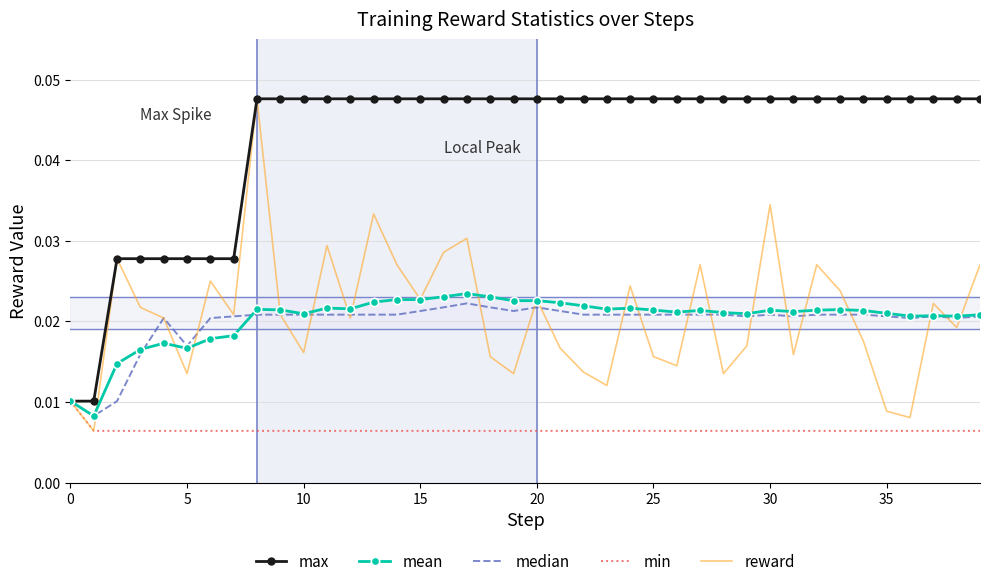

Which series has the largest total across all categories?

max